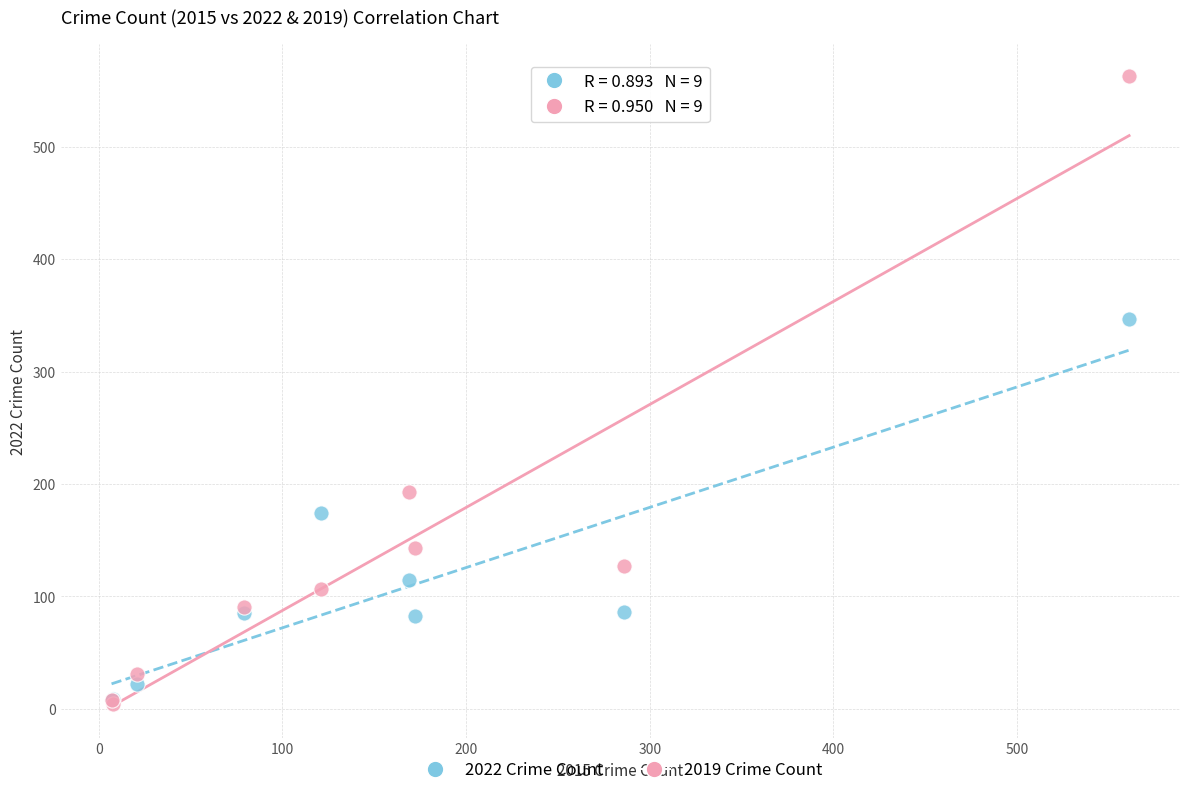

Across all series, what Y value is closest to 283?

347